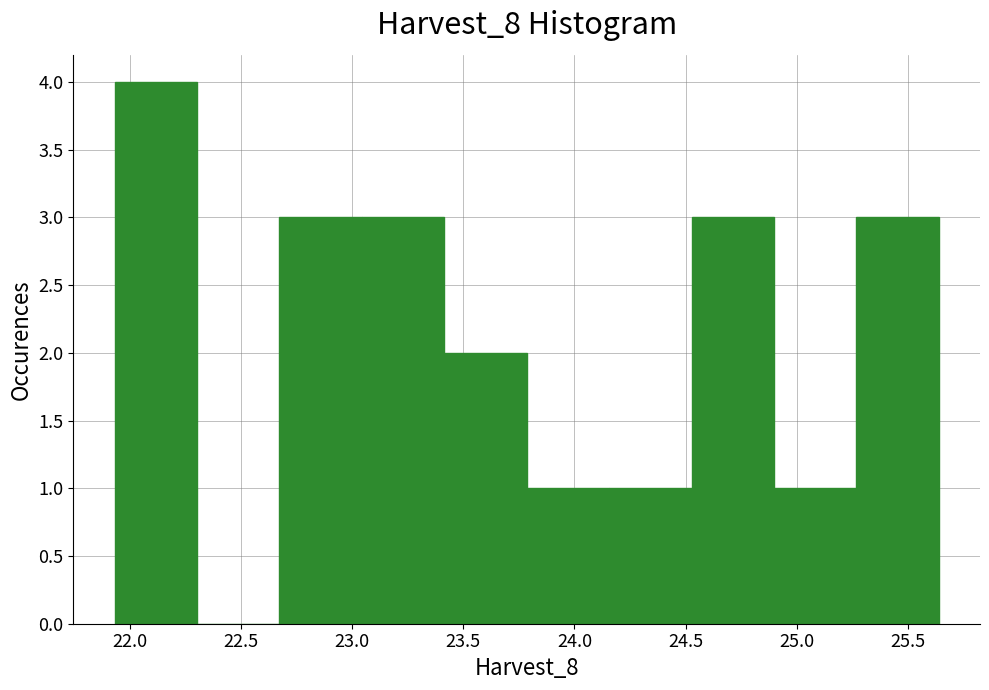

Reading left to right, list every bar in this chart as the range it spans on the x-axis followed by its height. Neither the bar edges nor the heights are printed on the chart, so give them approximately, as read against the axes.

21.95 to 22.30: 4
22.30 to 22.65: 0
22.65 to 23.05: 3
23.05 to 23.40: 3
23.40 to 23.80: 2
23.80 to 24.15: 1
24.15 to 24.55: 1
24.55 to 24.90: 3
24.90 to 25.25: 1
25.25 to 25.65: 3